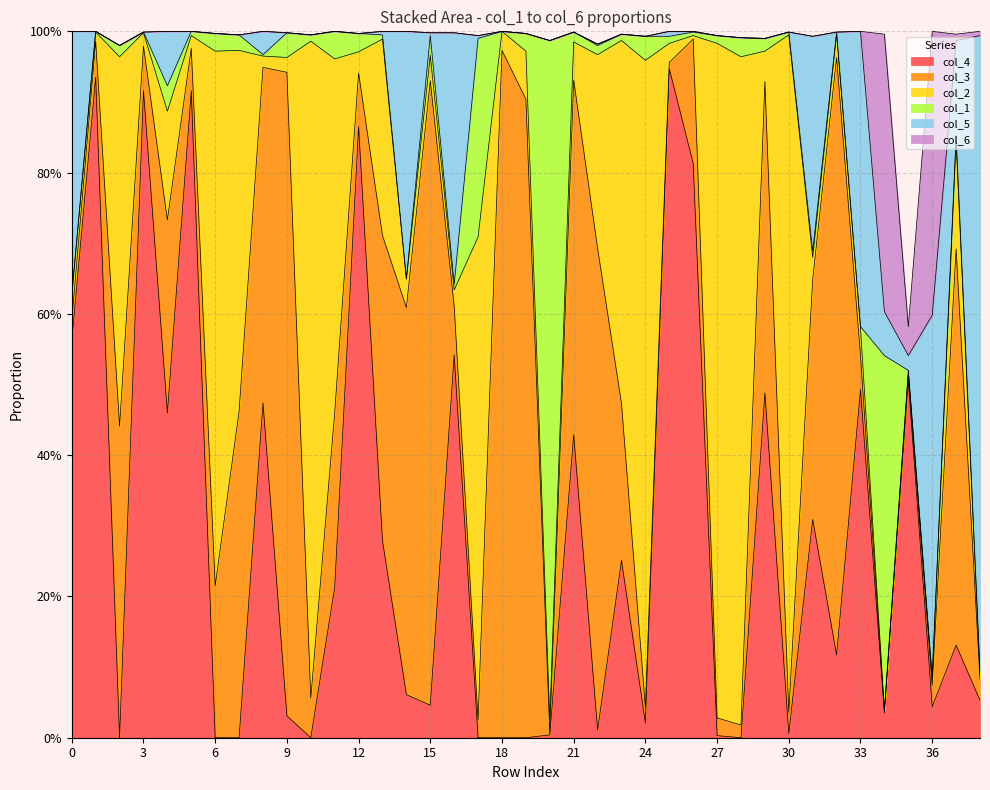

Rank the series at 14 from lowest to highest value.

col_6, col_1, col_2, col_4, col_5, col_3